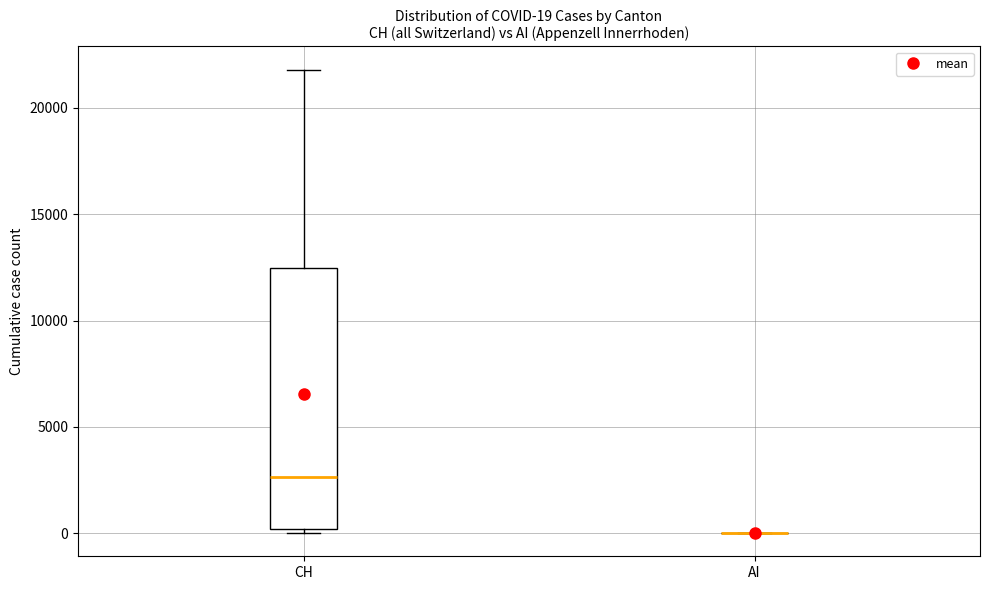

Comparing the boxes themselves (not the whiskers), which one is the tallest?

CH